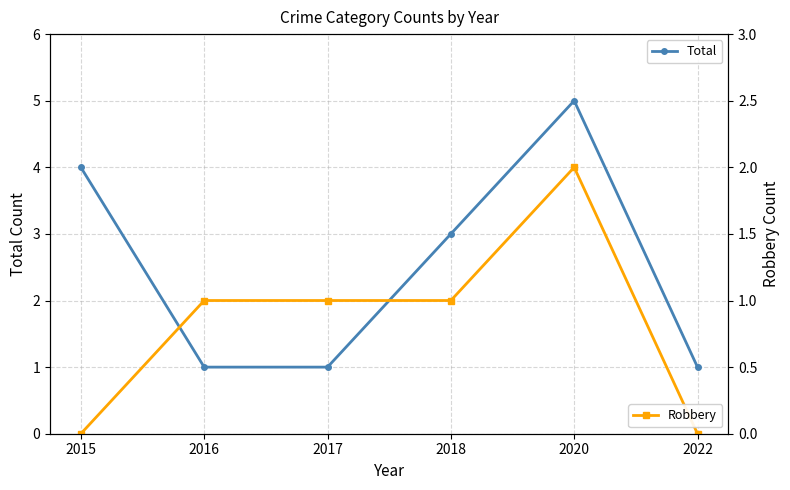

Rank the series at 2017 from highest to lowest value.

Total, Robbery